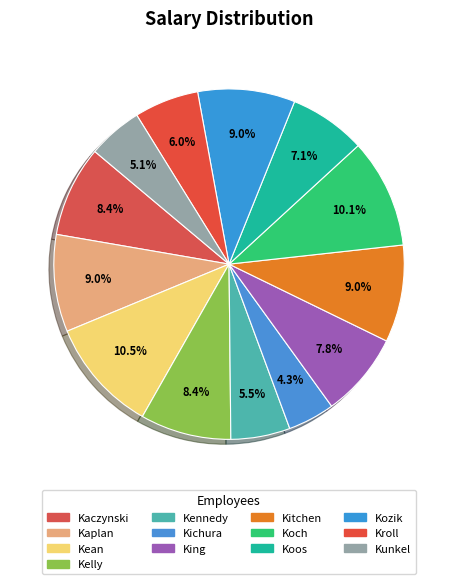

How many slices are in this pie chart?

13